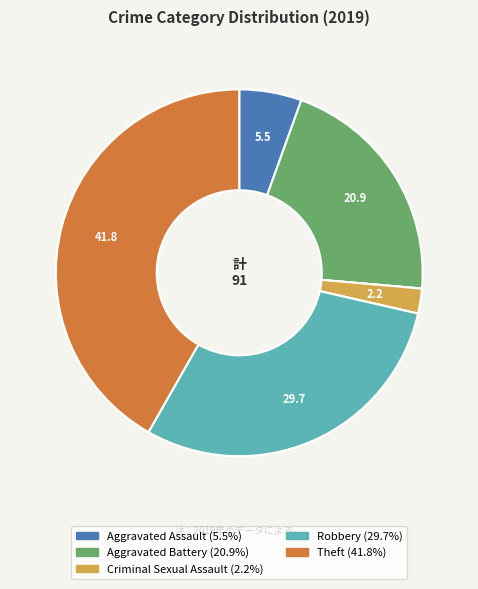

Is there a majority slice in this chart?

No